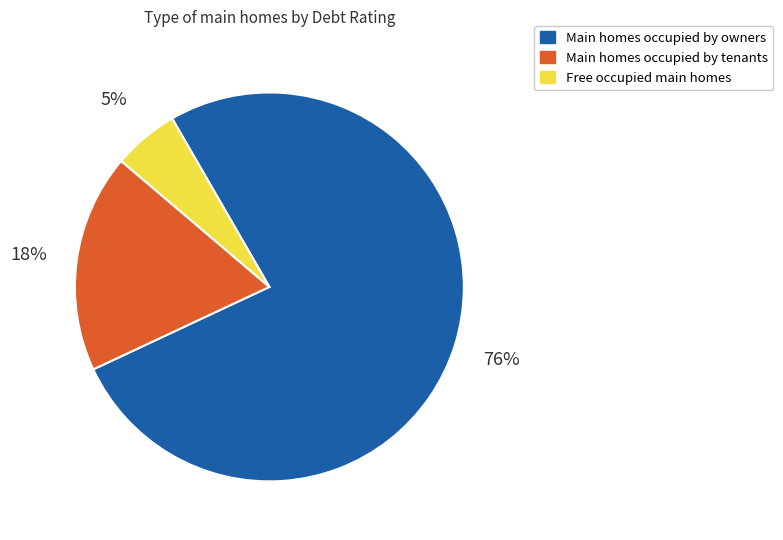

Does any single category account for the majority?

Yes